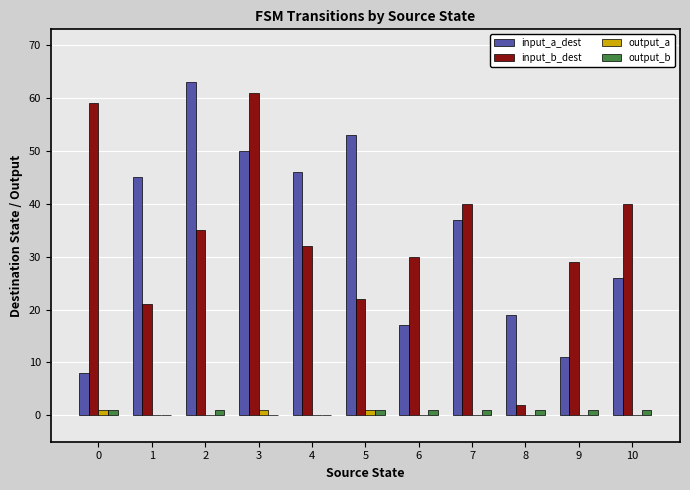

What is the maximum value for input_a_dest?

63